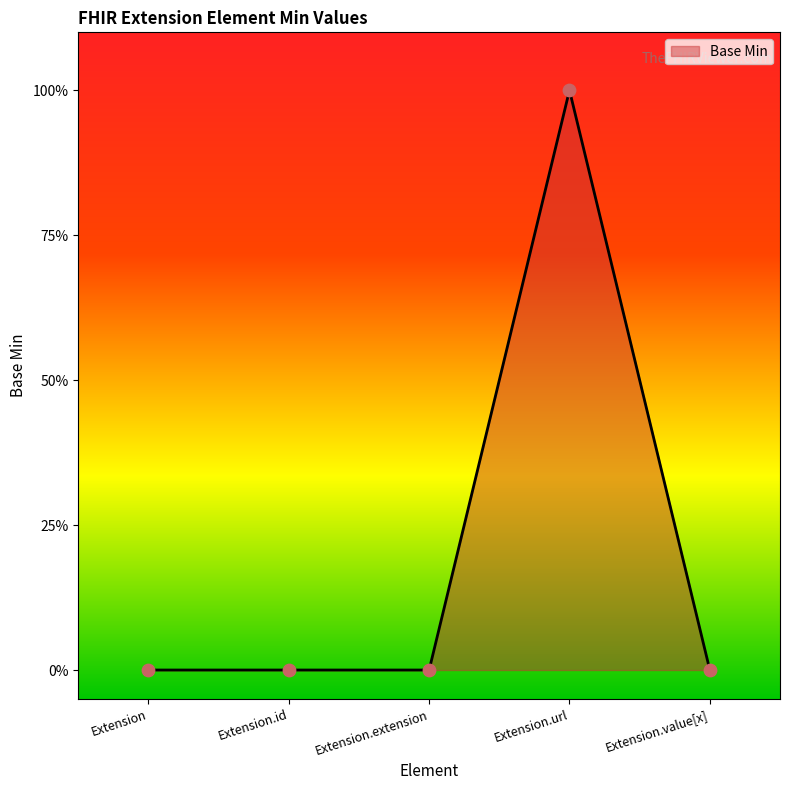

What is the change in value from Extension.id to Extension.url?

+1